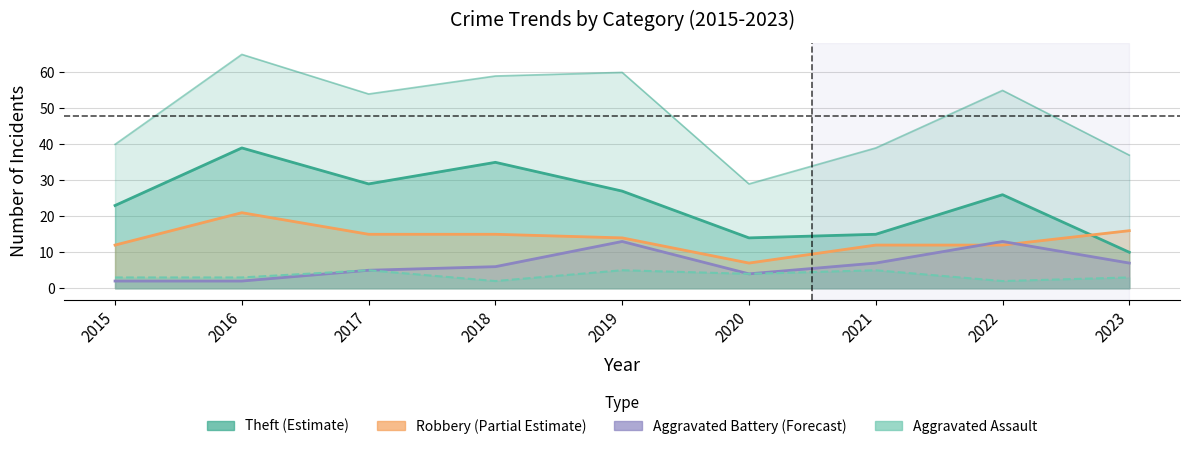

What is the spread (max minus min) of values at 2020?

10